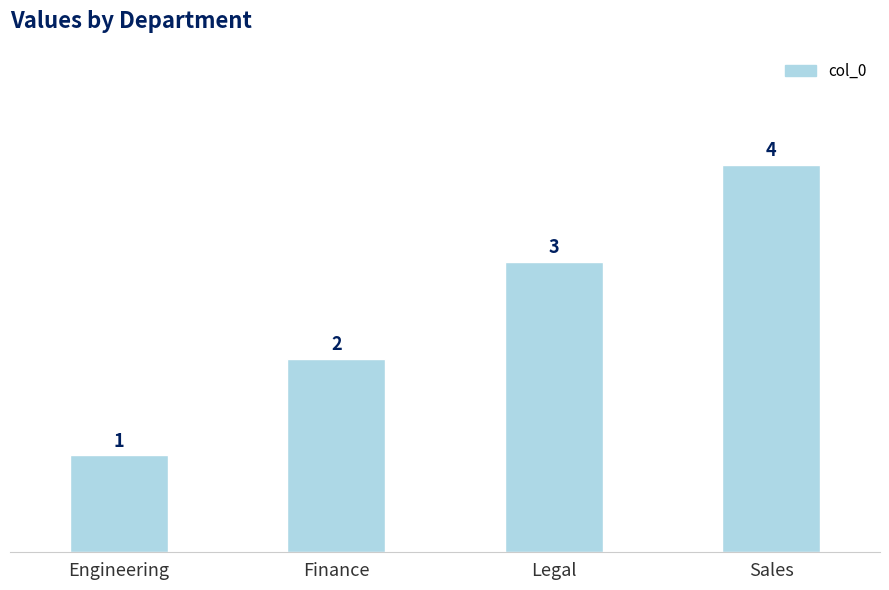

What value does the data have at Legal?

3